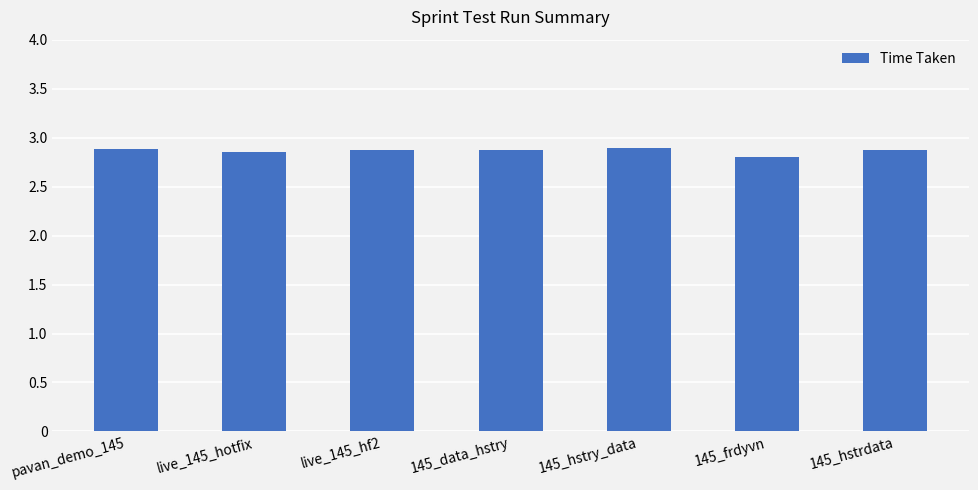

Which label corresponds to the smallest value in the chart?

145_frdyvn